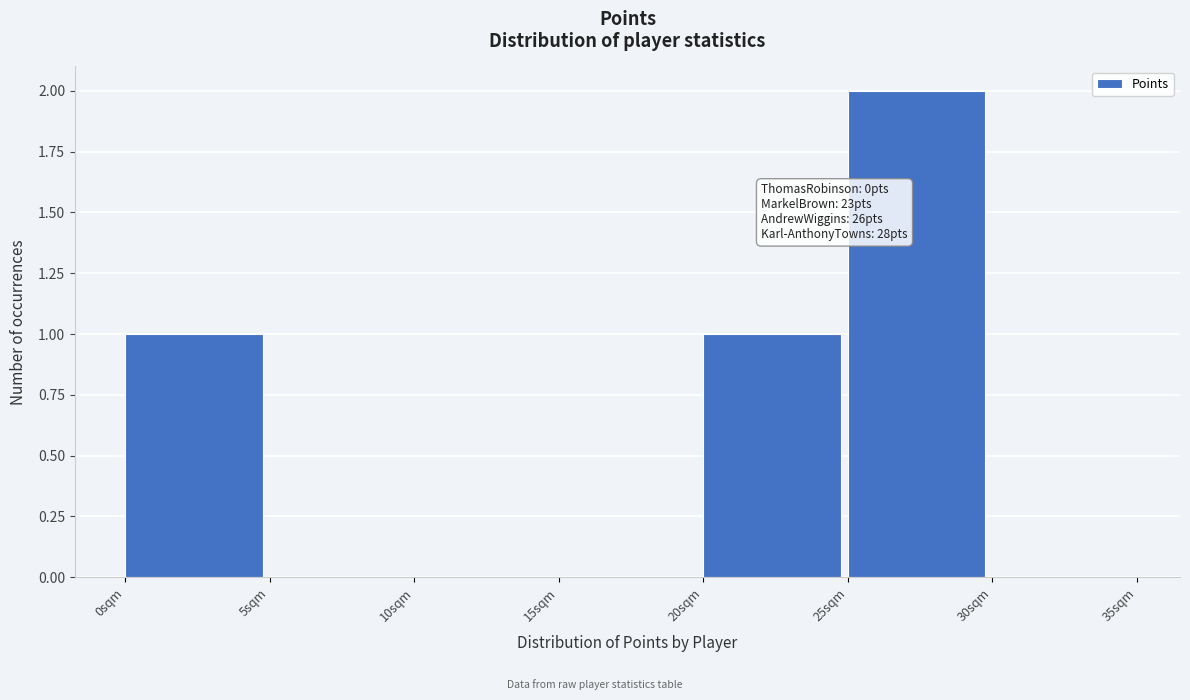

Which range on the x-axis has the tallest bar?

25 to 30